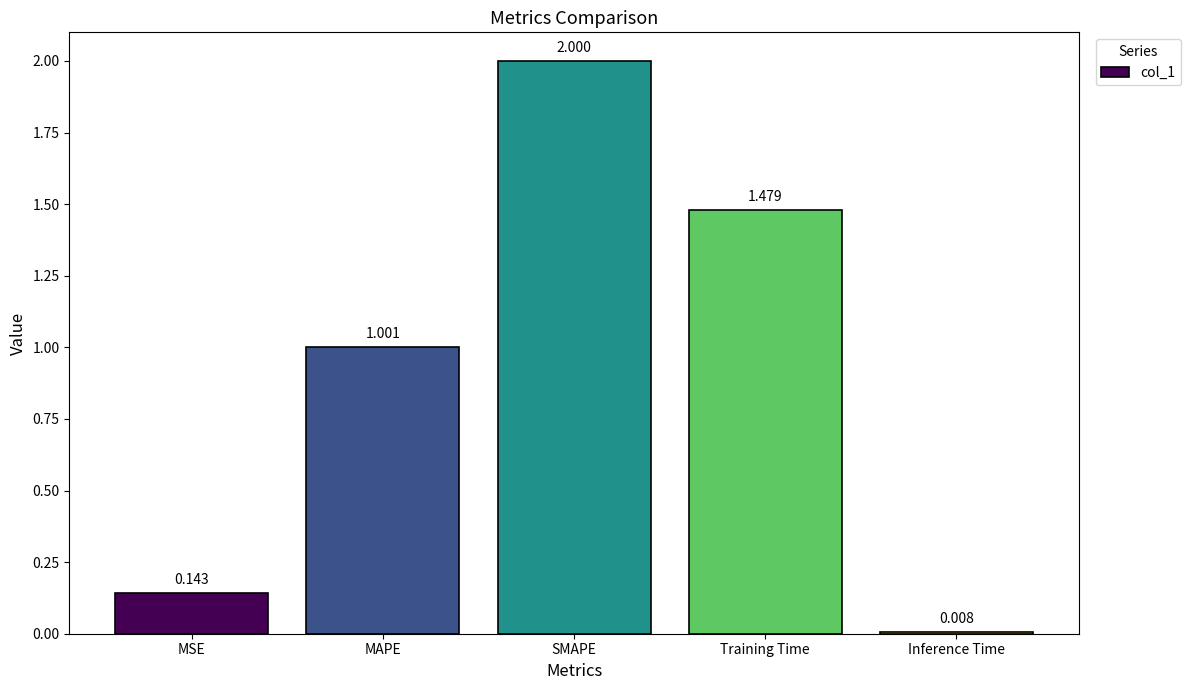

Rank the categories by value from highest to lowest.

SMAPE, Training Time, MAPE, MSE, Inference Time